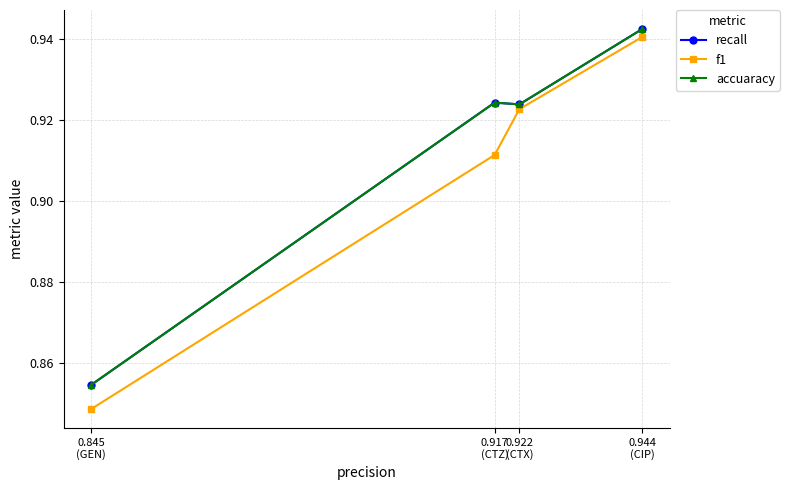

Rank the categories by f1 value from highest to lowest.

0.944
(CIP), 0.922
(CTX), 0.917
(CTZ), 0.845
(GEN)